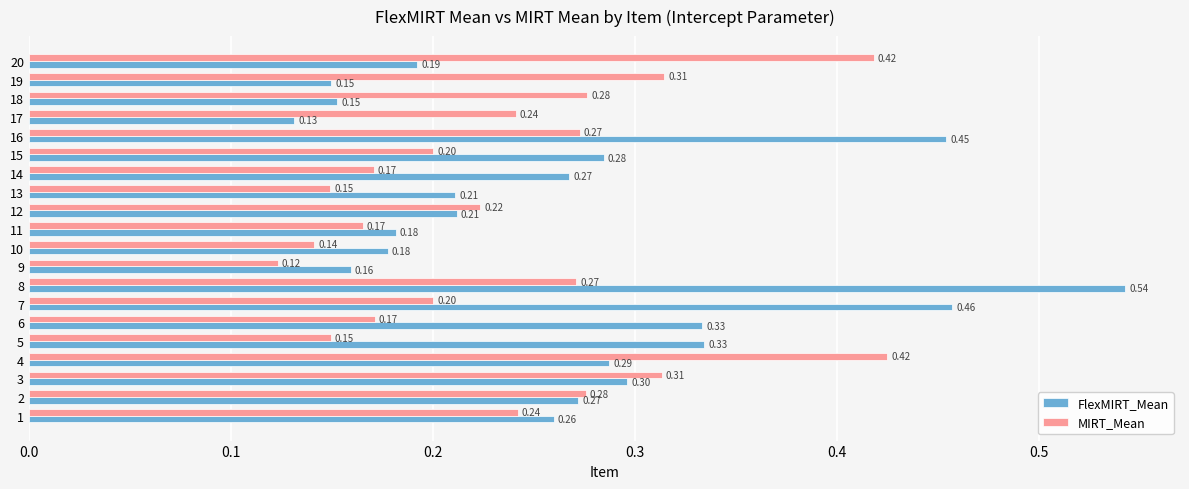

How many data points does each series have?

20